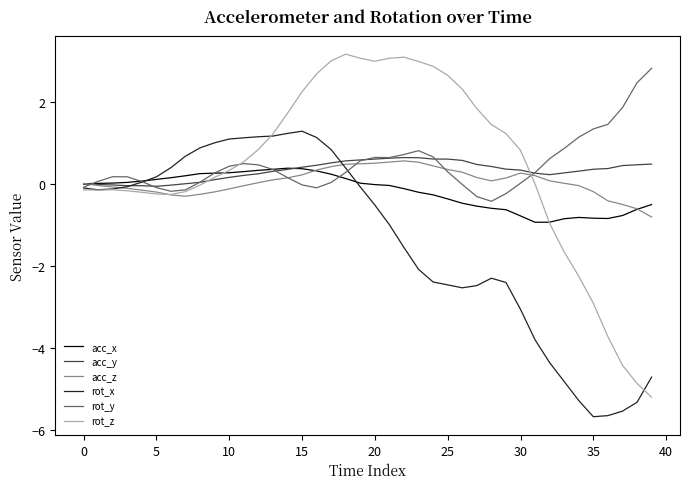

What is the highest value of the rot_x series?

1.3